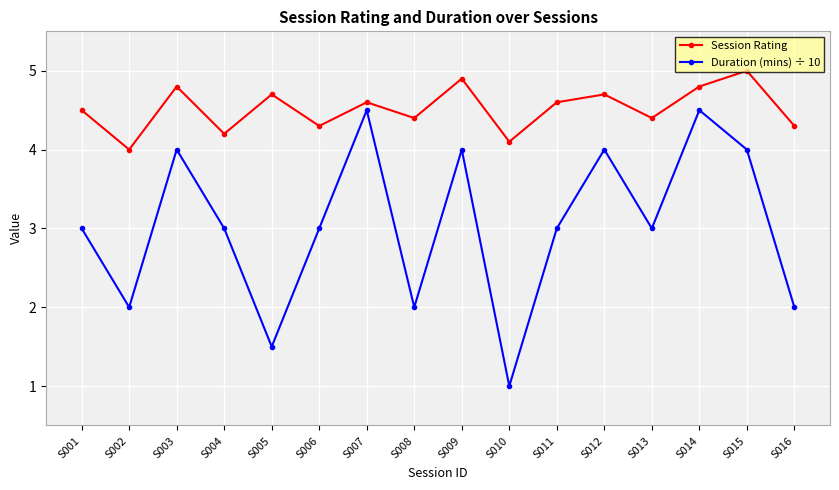

What is the lowest value of the Duration (mins) ÷ 10 series?

1.0